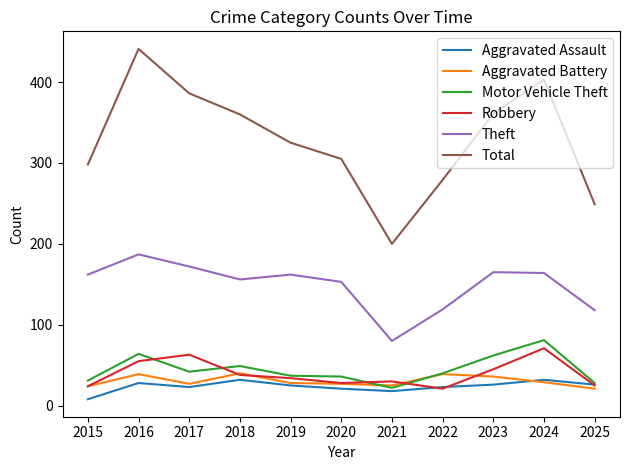

True or false: Aggravated Battery and Total intersect in this chart.

False